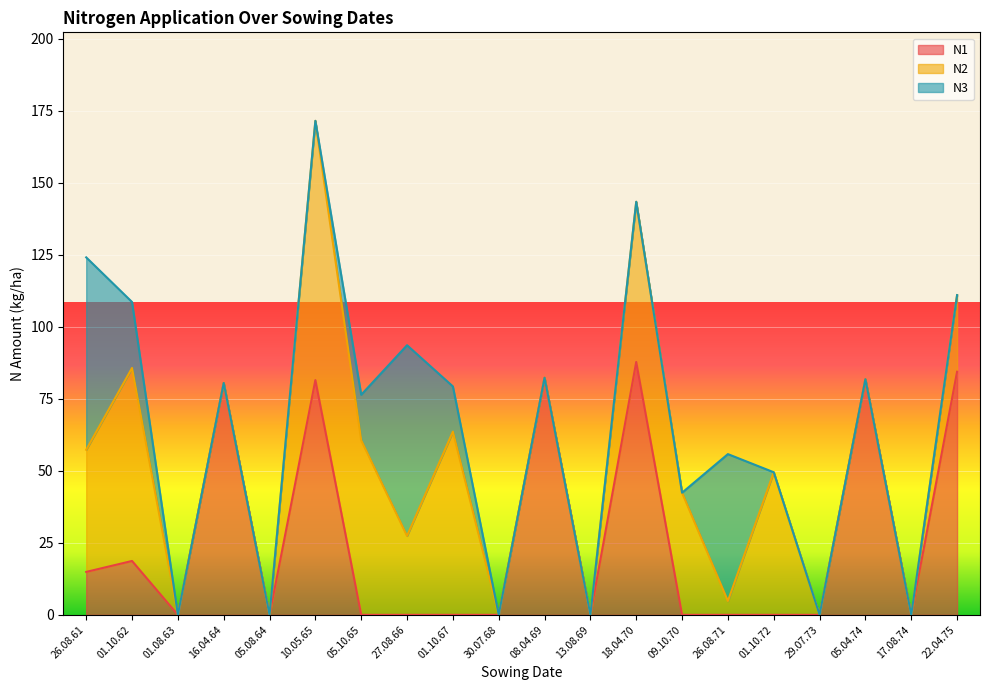

Between 01.10.67 and 22.04.75, which is larger?

22.04.75